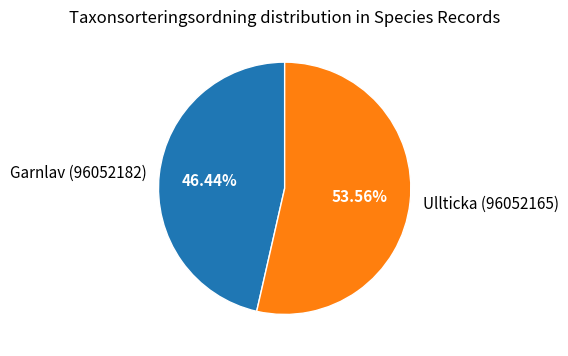

Which category has the biggest portion of the pie?

Ullticka (96052165)